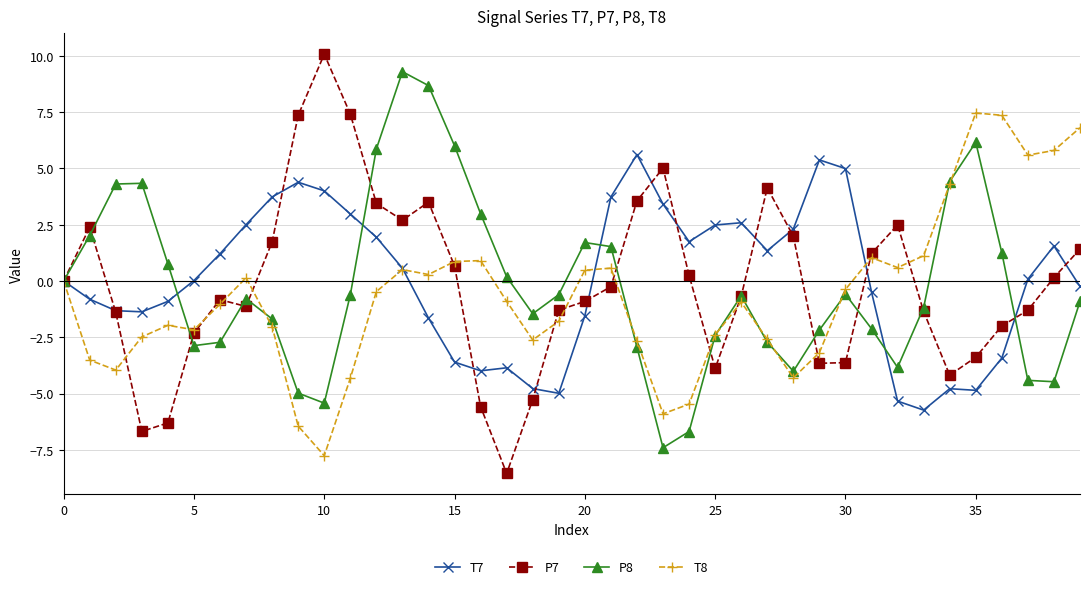

In P8, how many points are lower than both neighbors (excluding endpoints)?

7